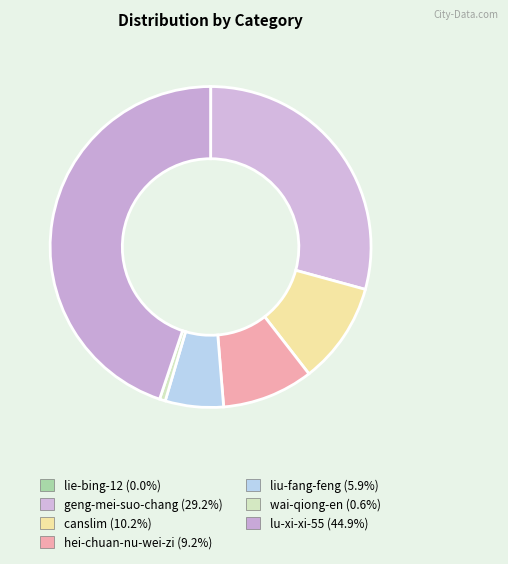

Count the number of slices in the pie.

7